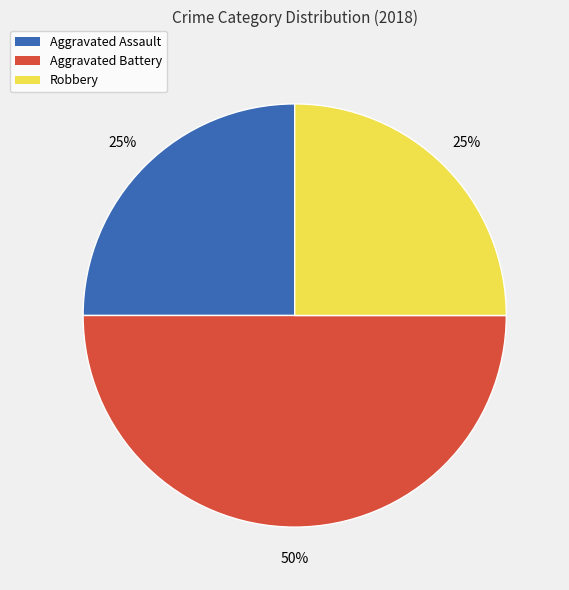

Is Robbery the majority of the pie?

No